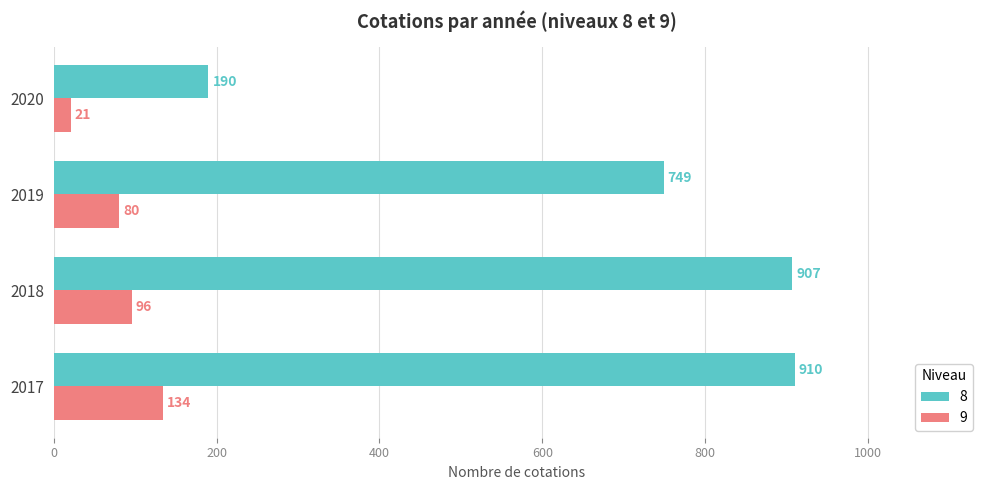

Which series changed the most between 2019 and 2020?

8